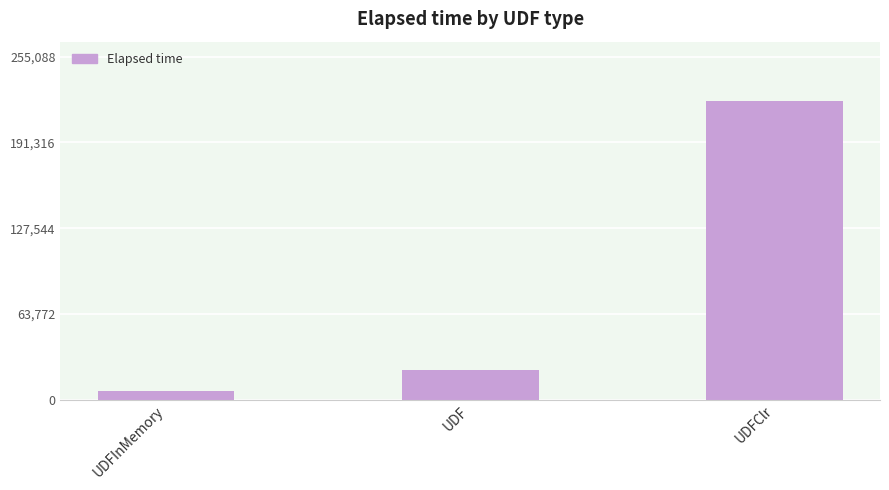

Is it true that the value at UDFInMemory is 6493?

True